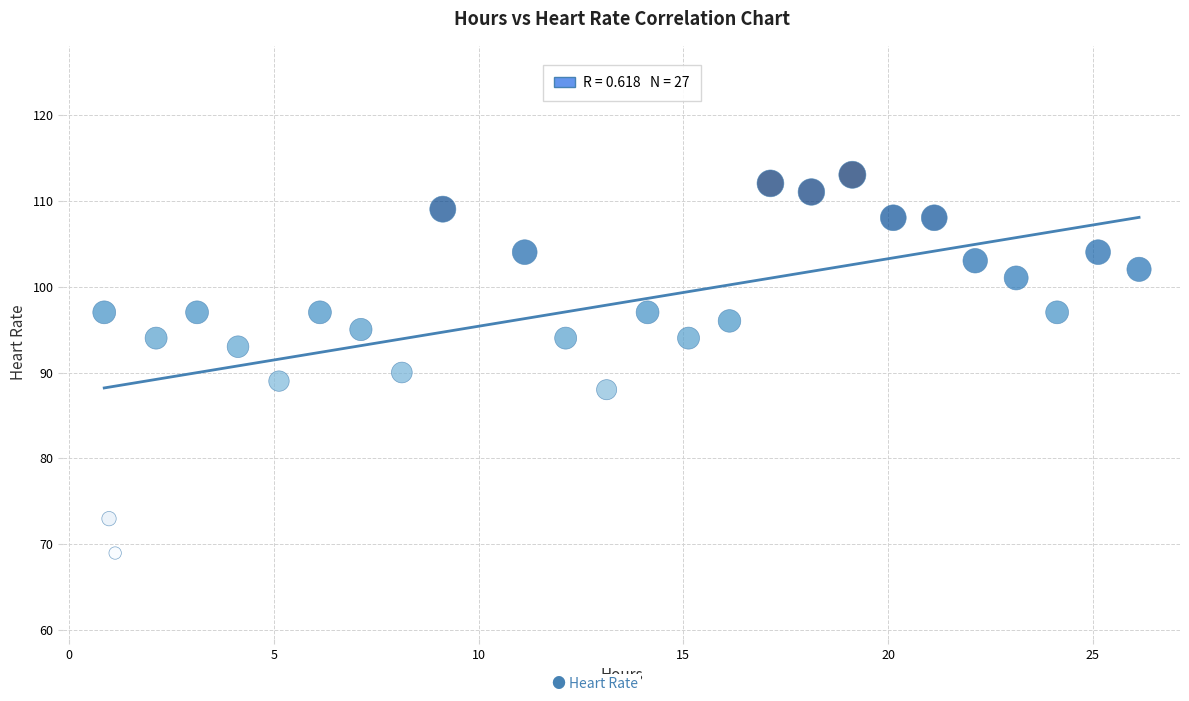

What is the range of Y values (max minus min)?

44